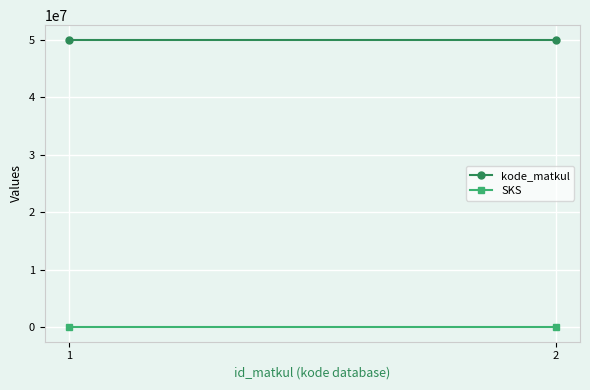

At which label is SKS closest to 2?

1